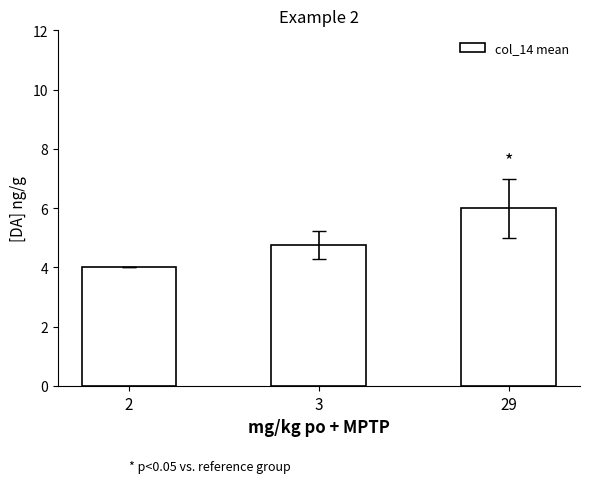

Reading right to left, extract all data points from this chart.

6.0	4.8	4.0